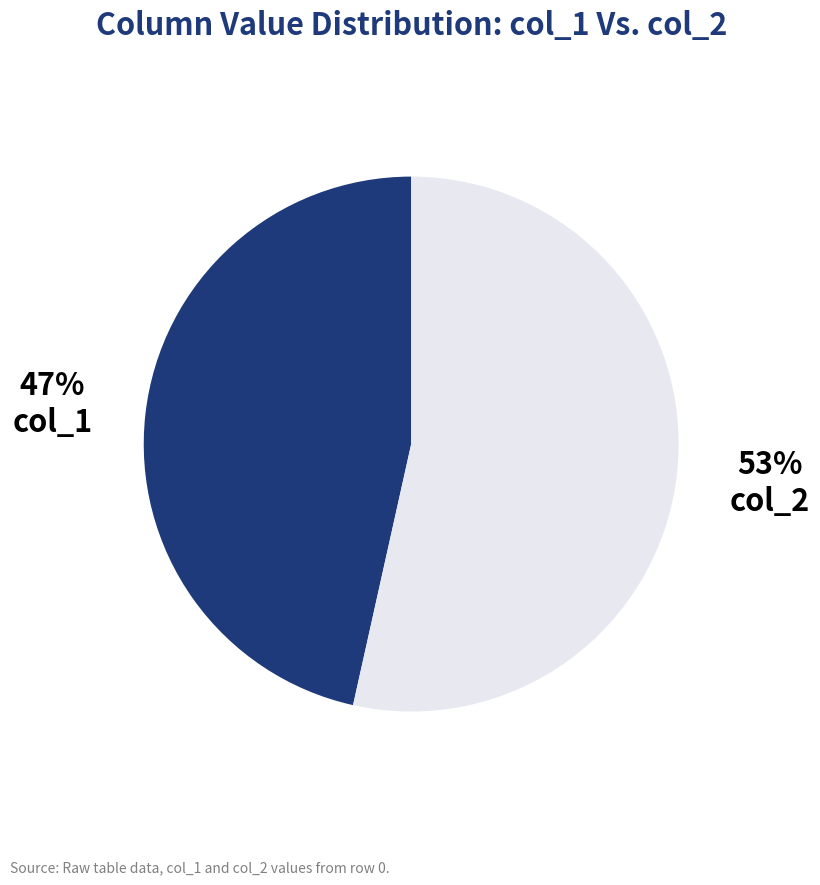

To the nearest percent, what is the average slice percentage?

50%